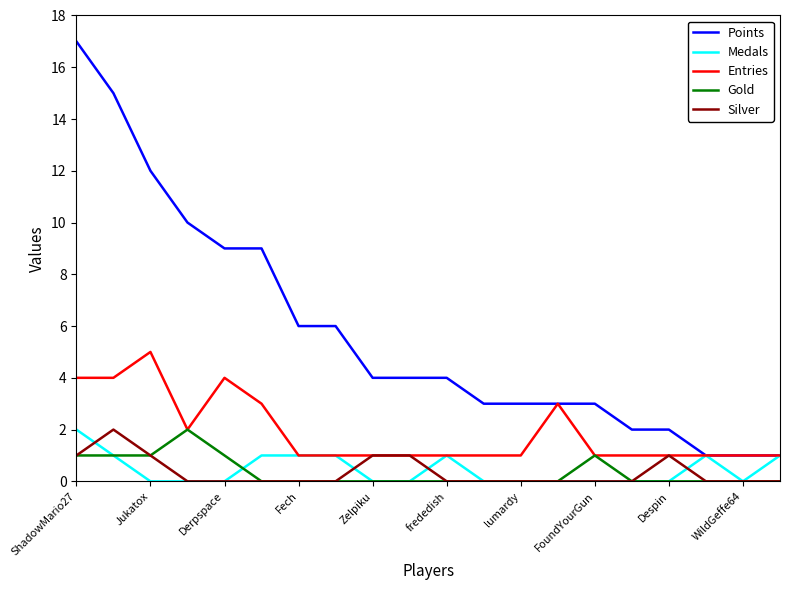

What is the maximum value shown in the chart?

17